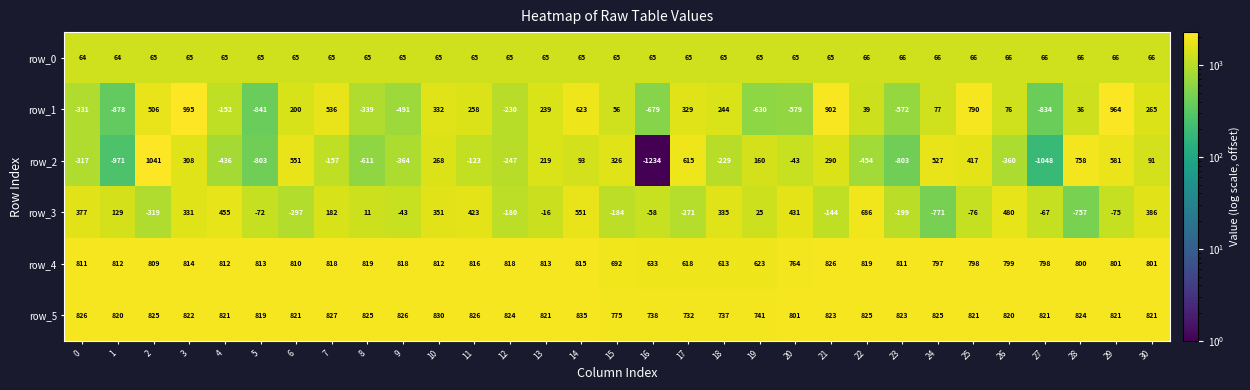

Between 20 and 29, which series saw the biggest shift?

row_1